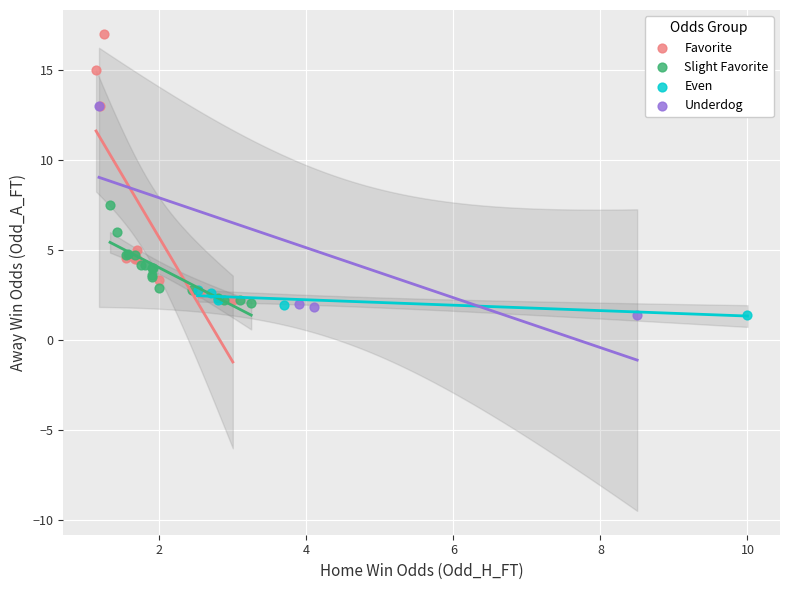

Which series has the largest Y range (max minus min)?

Favorite